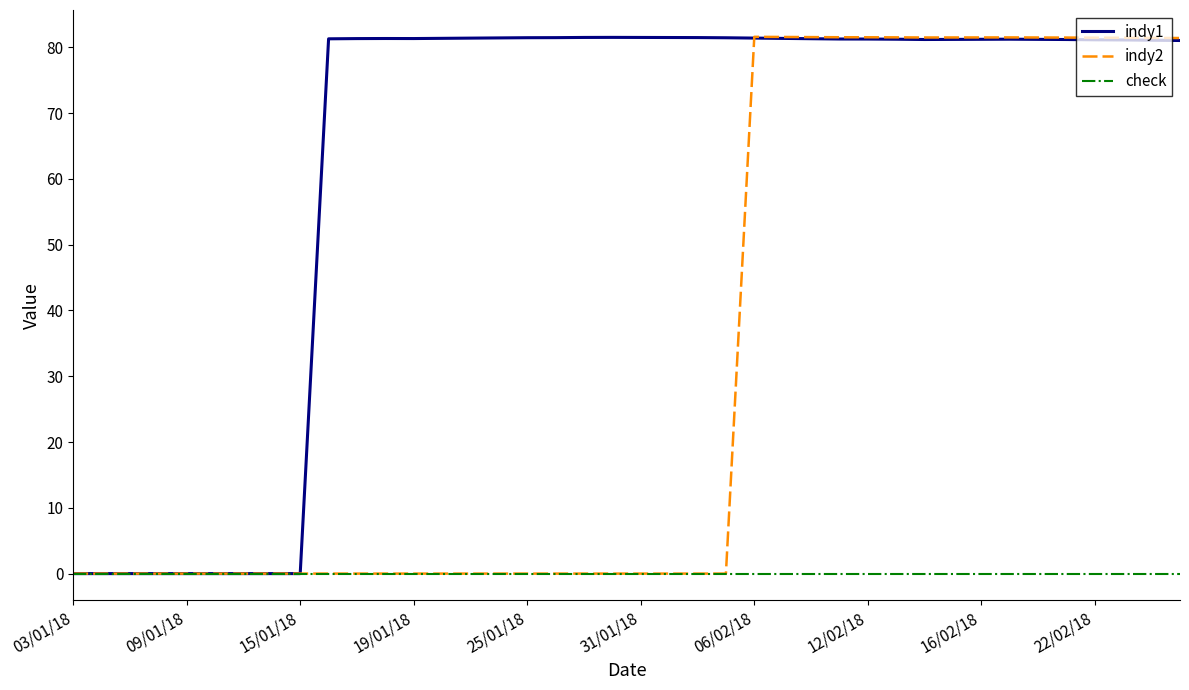

Which series has the largest total across all categories?

indy1